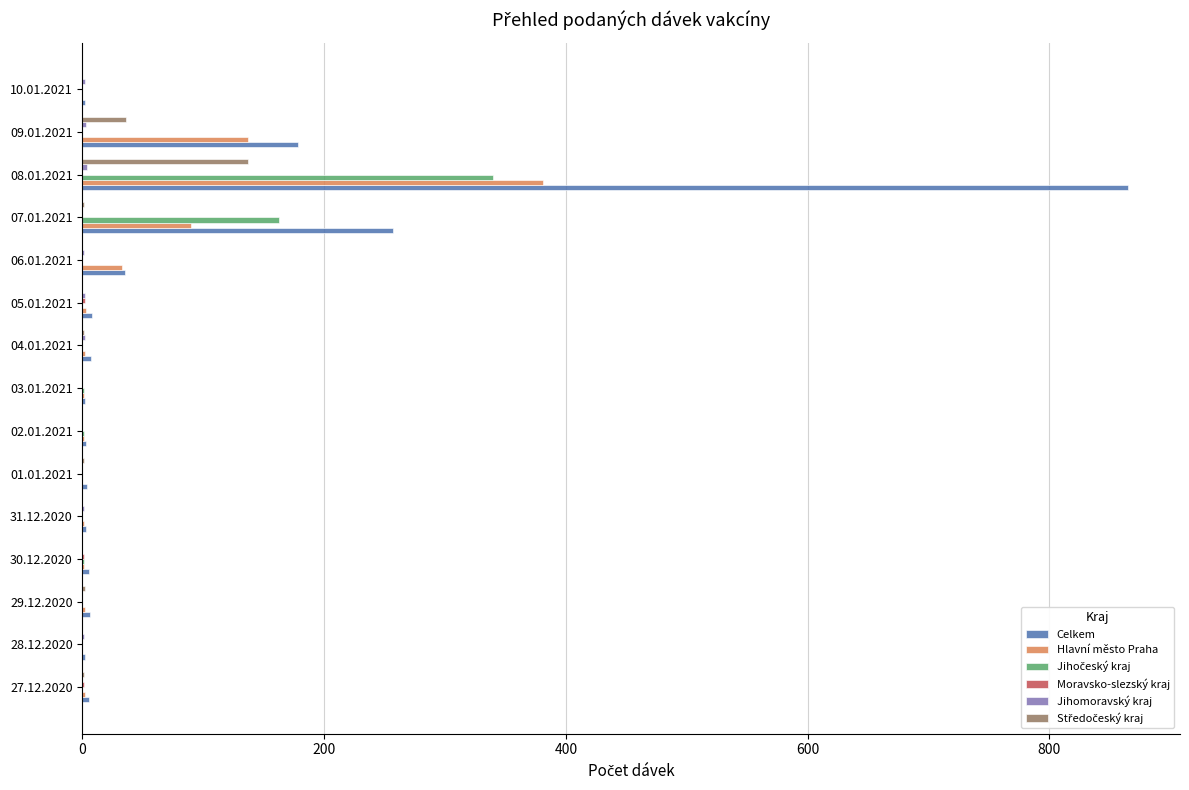

Which category has the highest value in the Celkem series?

08.01.2021